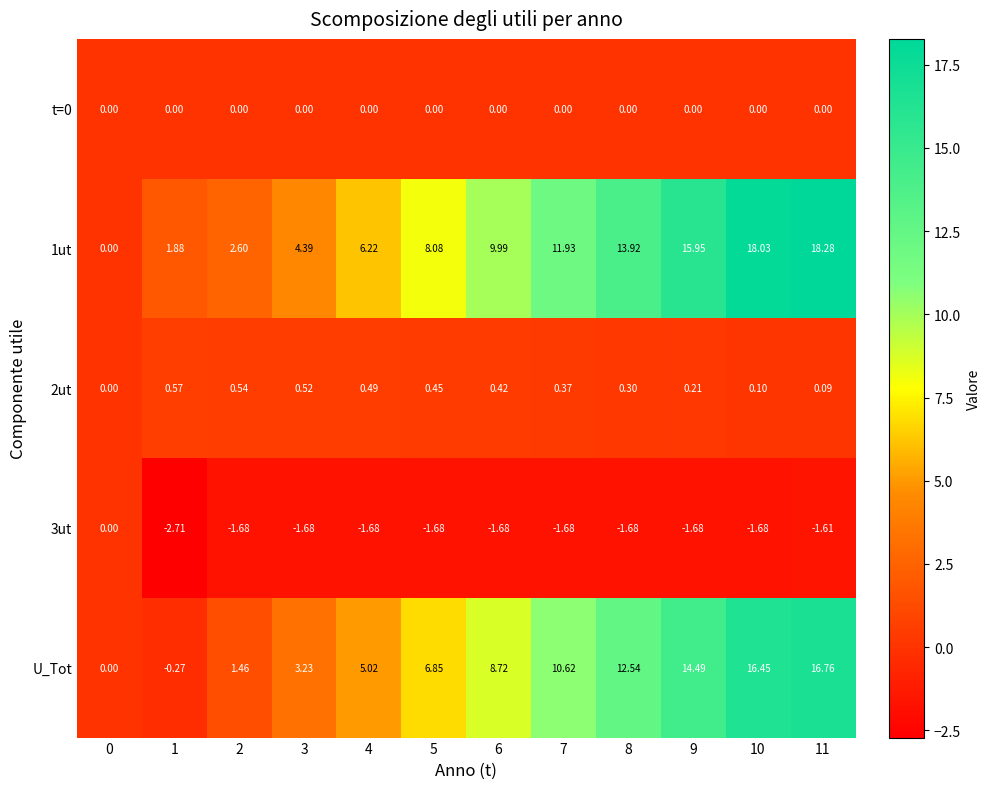

Is the value of U_Tot at 8 greater than the value of t=0 at 0?

Yes